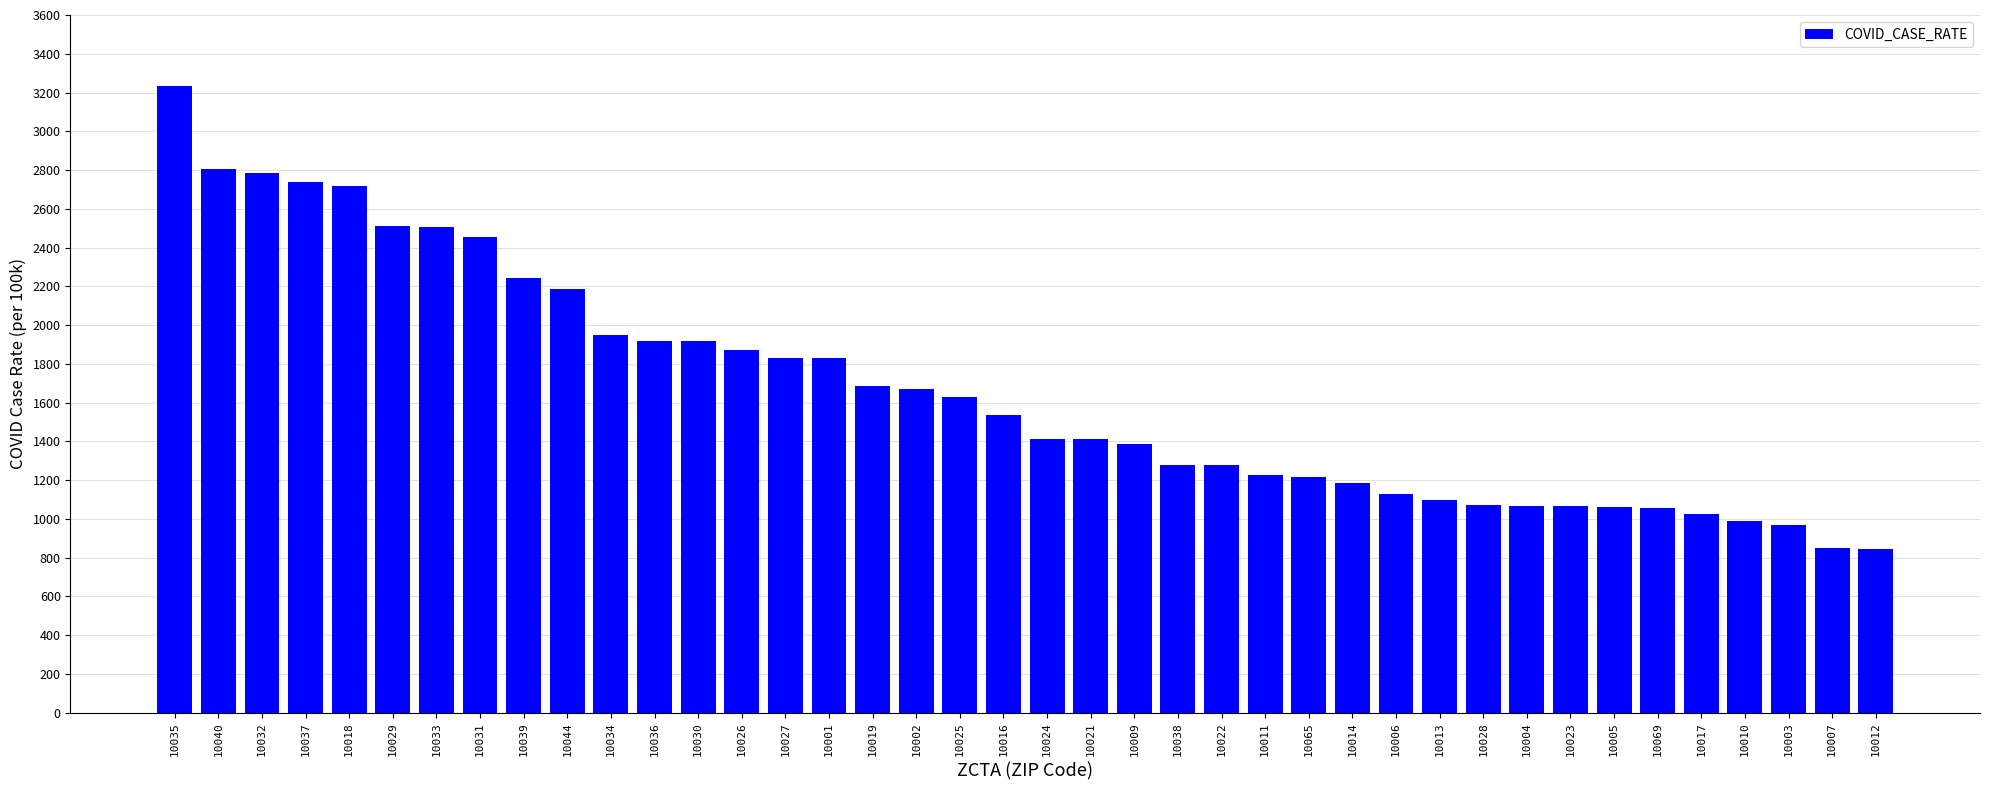

What is the sum of all values?

66635.3